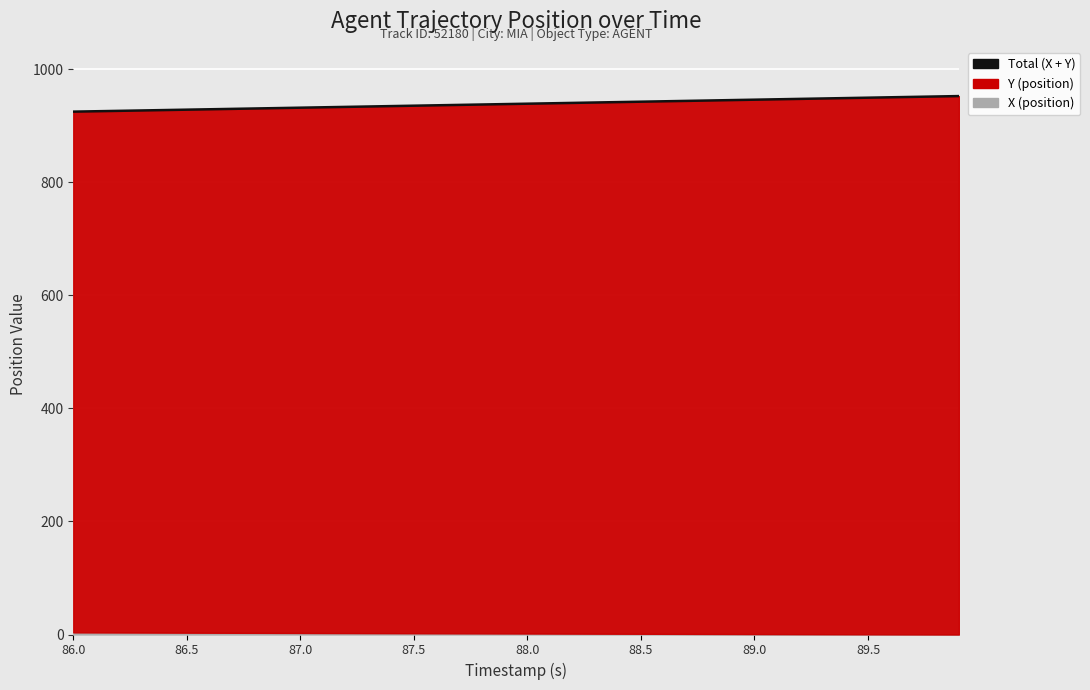

True or false: the data shows 587.7 at 38.

False